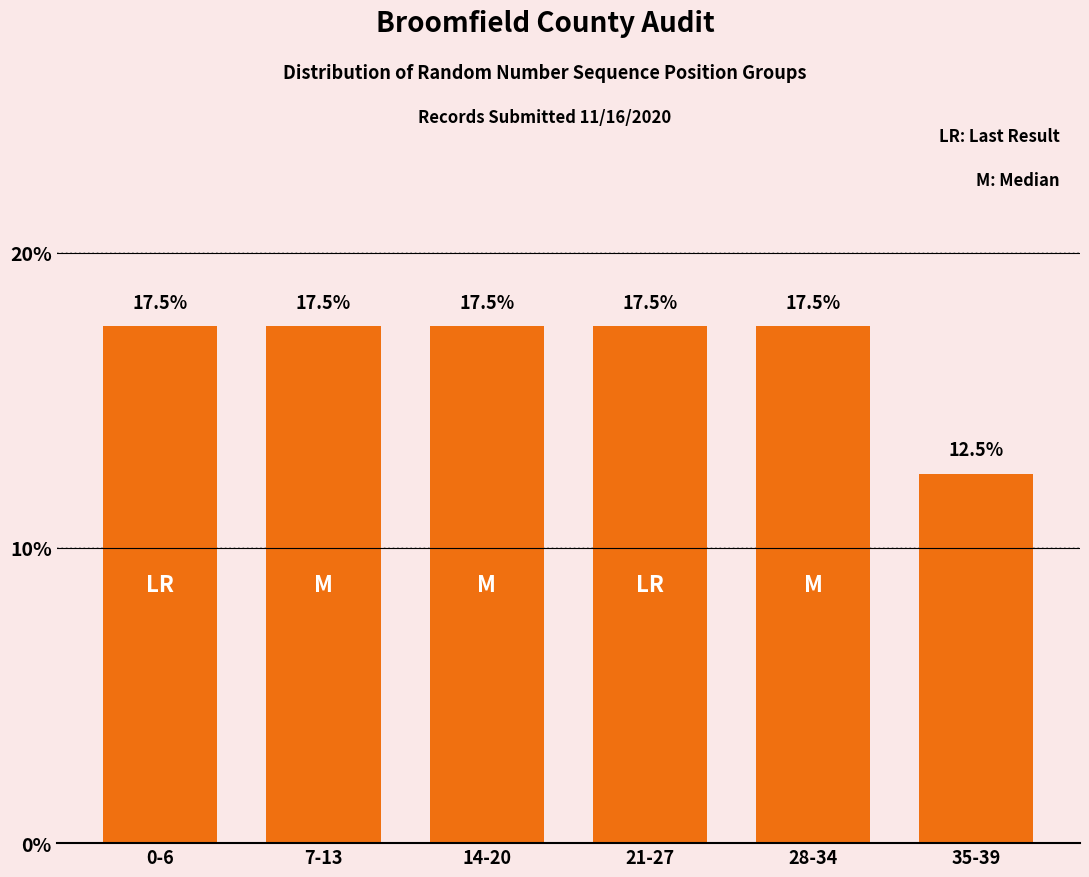

What is the smallest value displayed?

12.5